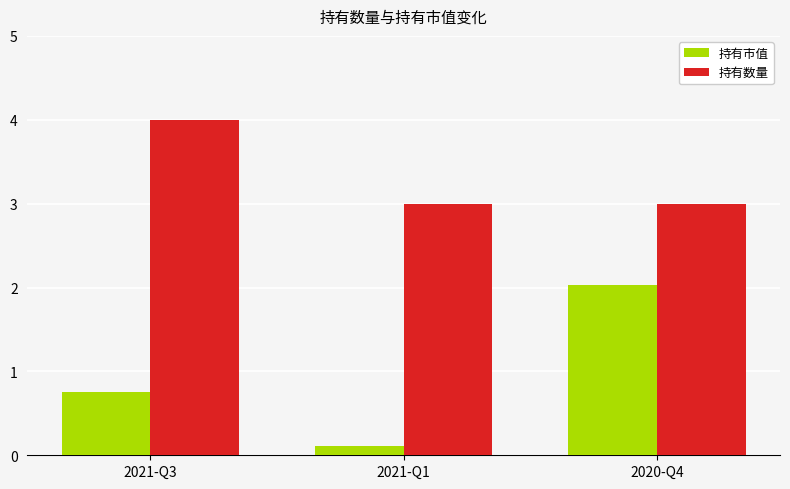

What is the difference between the maximum and minimum values in the 持有市值 series?

1.9